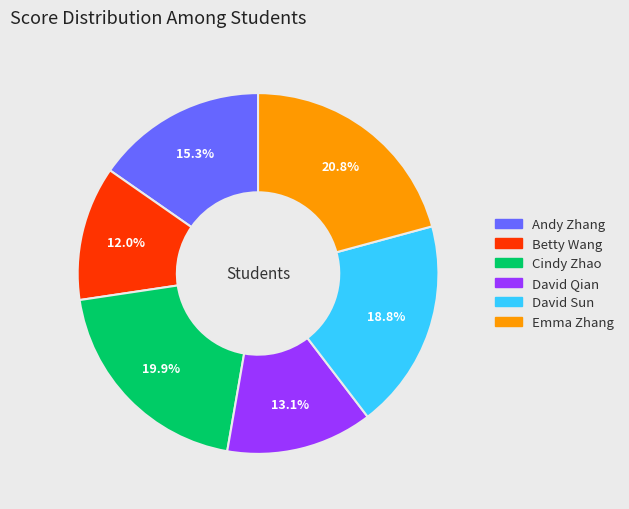

Combined, do Andy Zhang and David Sun account for over 50%?

No